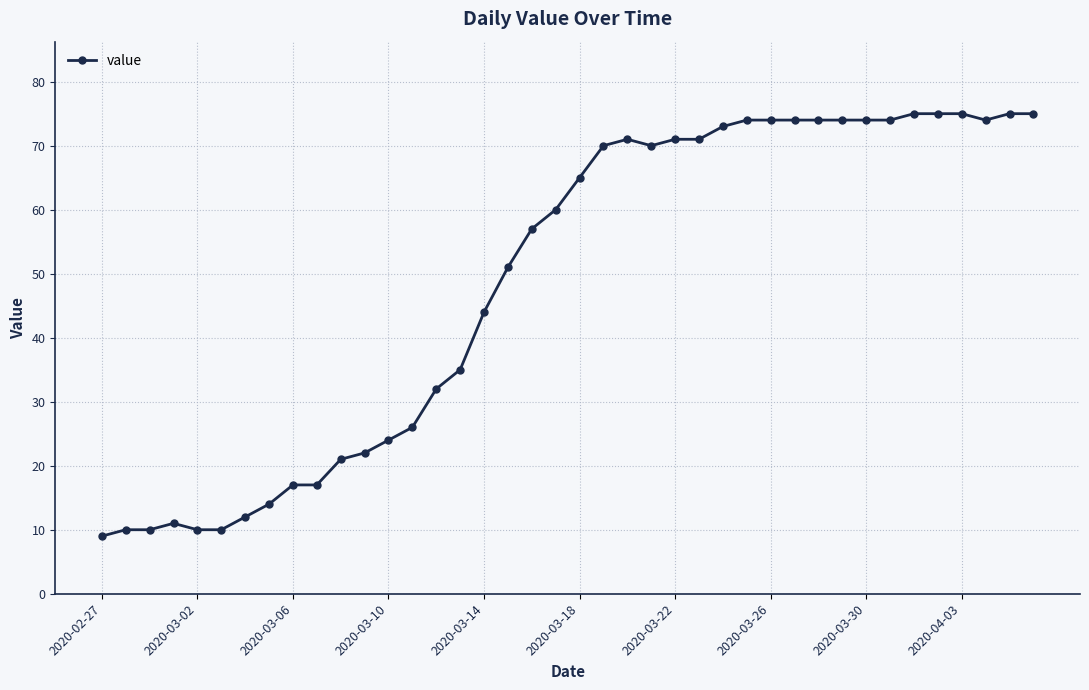

How many data points are less than 65?

20